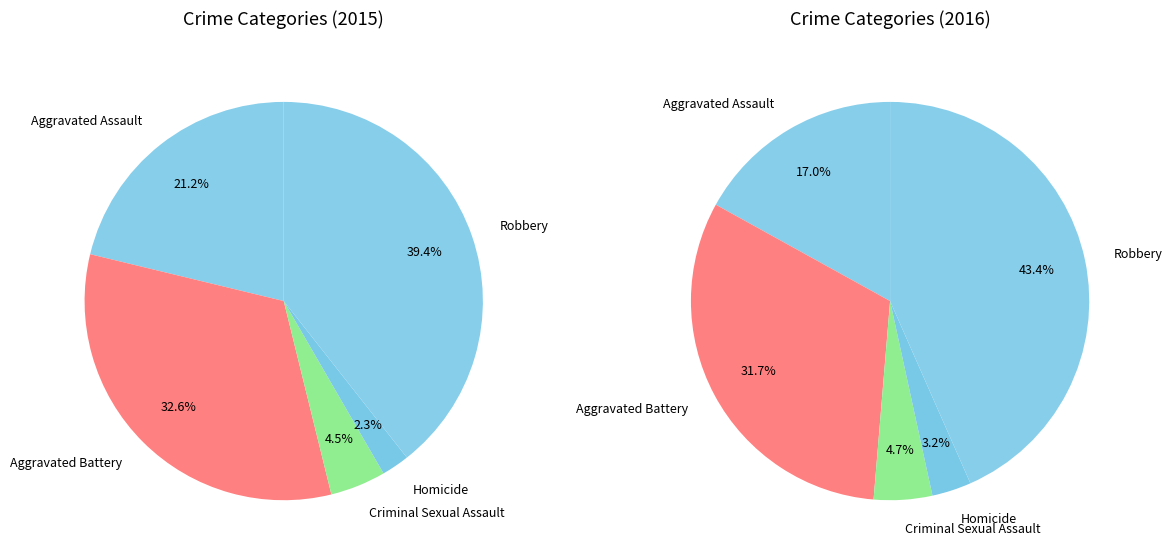

To the nearest percent, what percentage of the pie is Criminal Sexual Assault?

5%